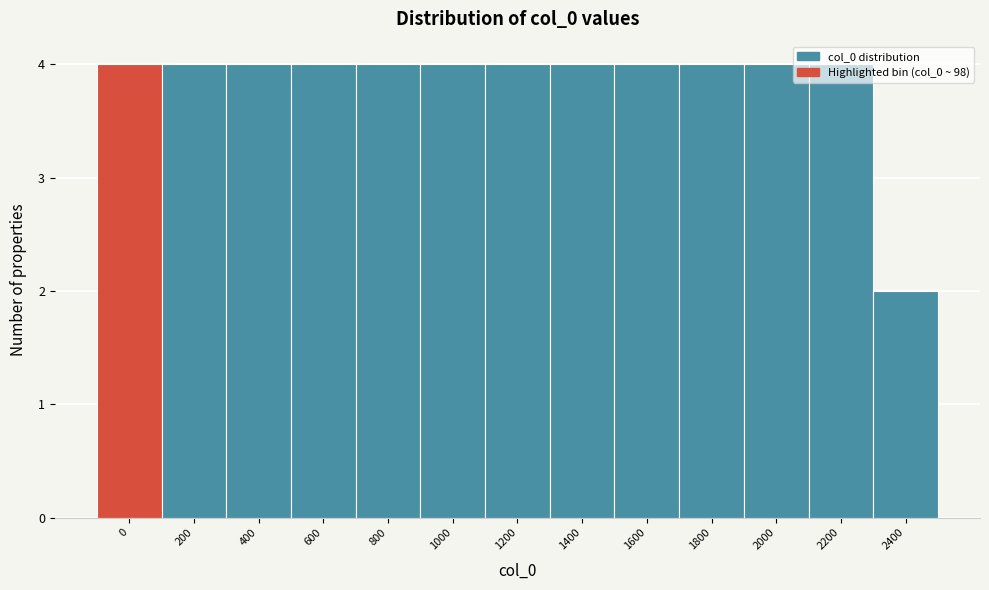

Approximately how many times larger is the value at 2200 compared to 1600?

1.0